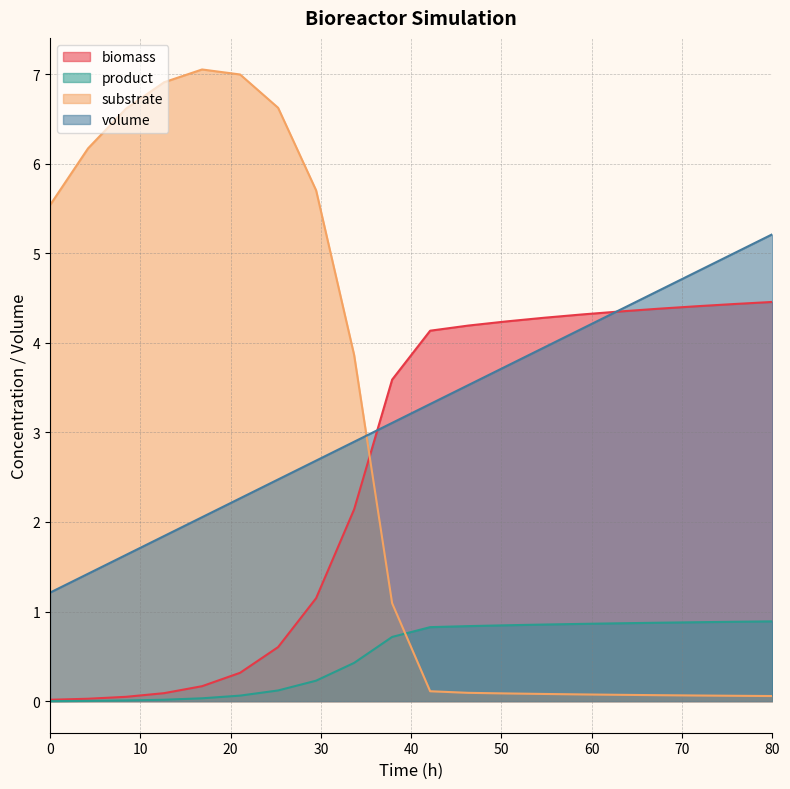

What is the greatest value displayed?

7.1